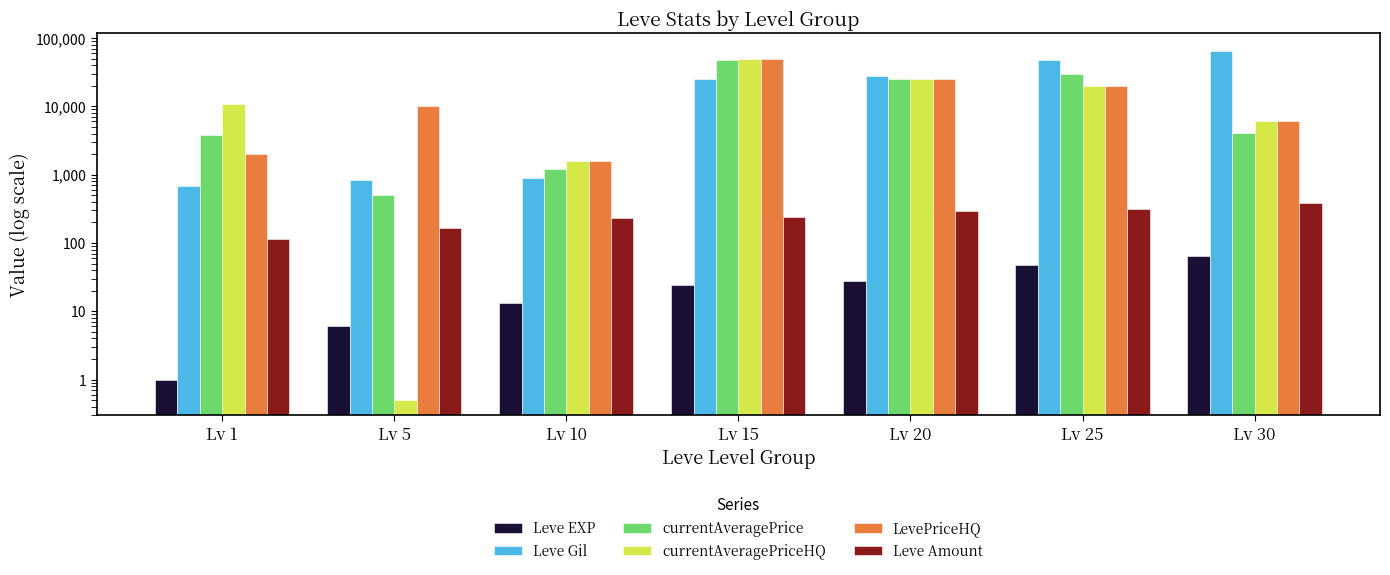

Rank the series by their maximum value, from highest to lowest.

Leve Gil, currentAveragePriceHQ, LevePriceHQ, currentAveragePrice, Leve Amount, Leve EXP